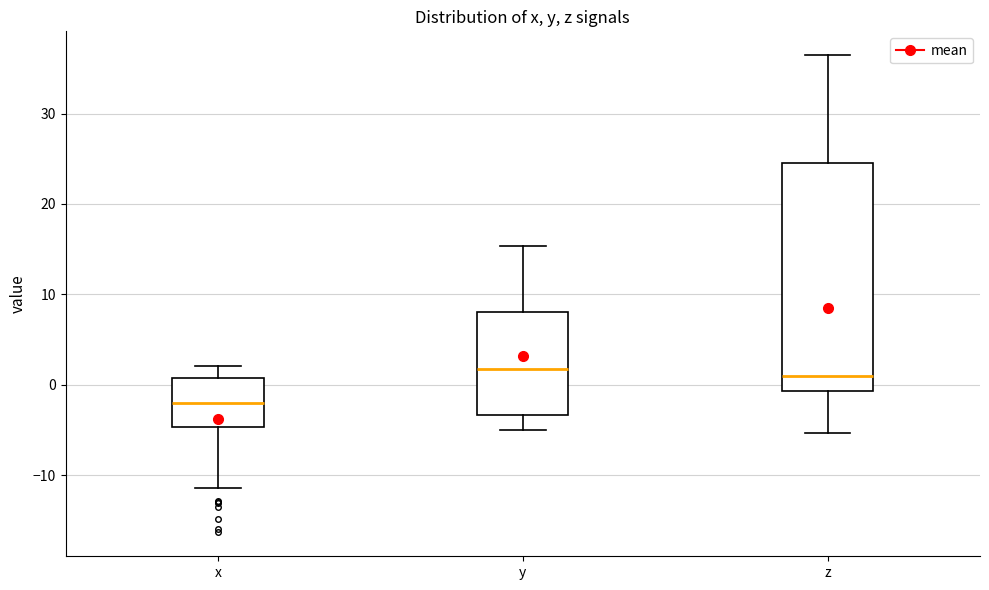

Comparing the boxes themselves (not the whiskers), which one is the tallest?

z